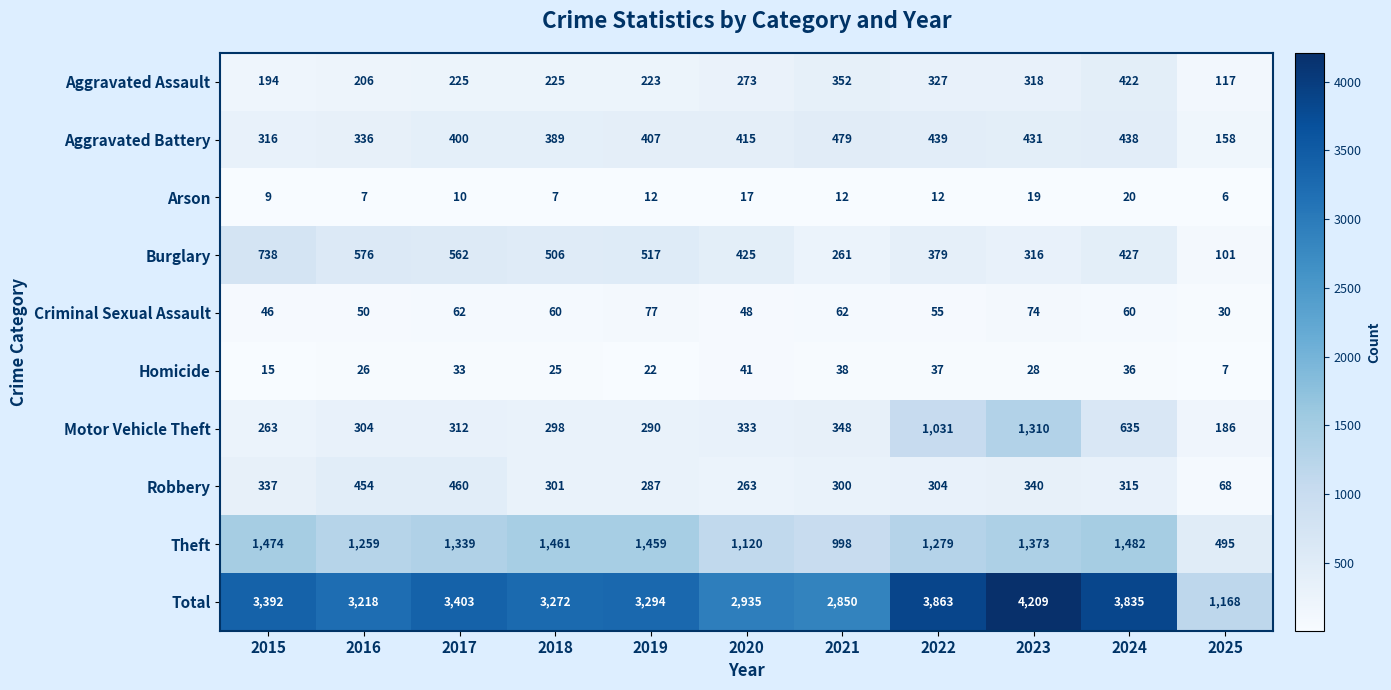

List the series in order of their peak value, highest first.

Total, Theft, Motor Vehicle Theft, Burglary, Aggravated Battery, Robbery, Aggravated Assault, Criminal Sexual Assault, Homicide, Arson